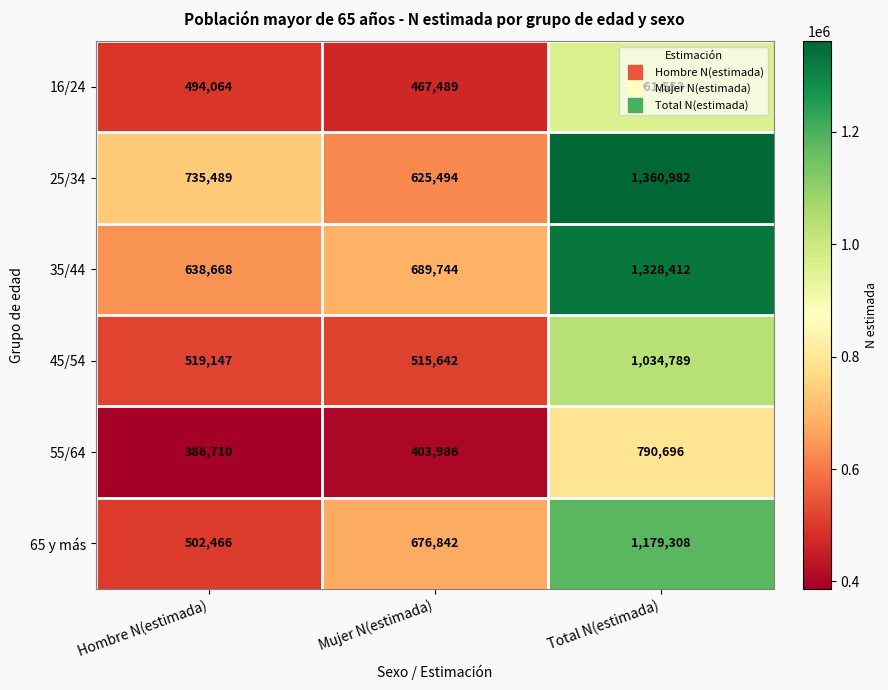

Which series has the largest range (max minus min)?

25/34